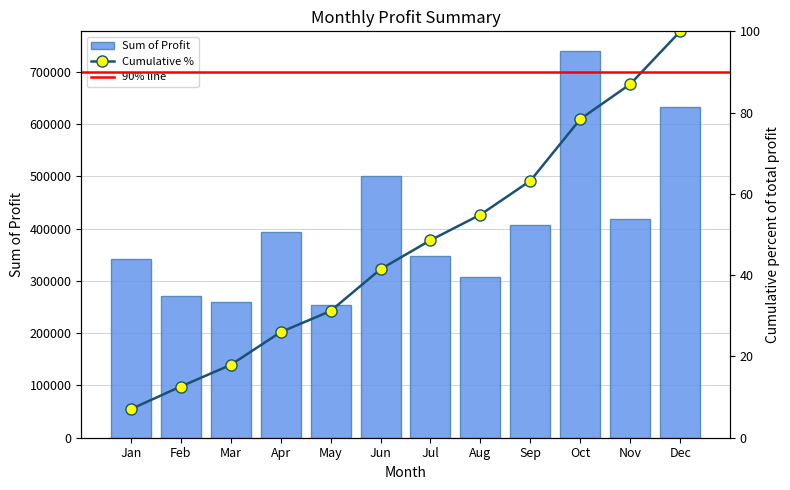

What is the difference between the maximum and minimum values?

486984.0